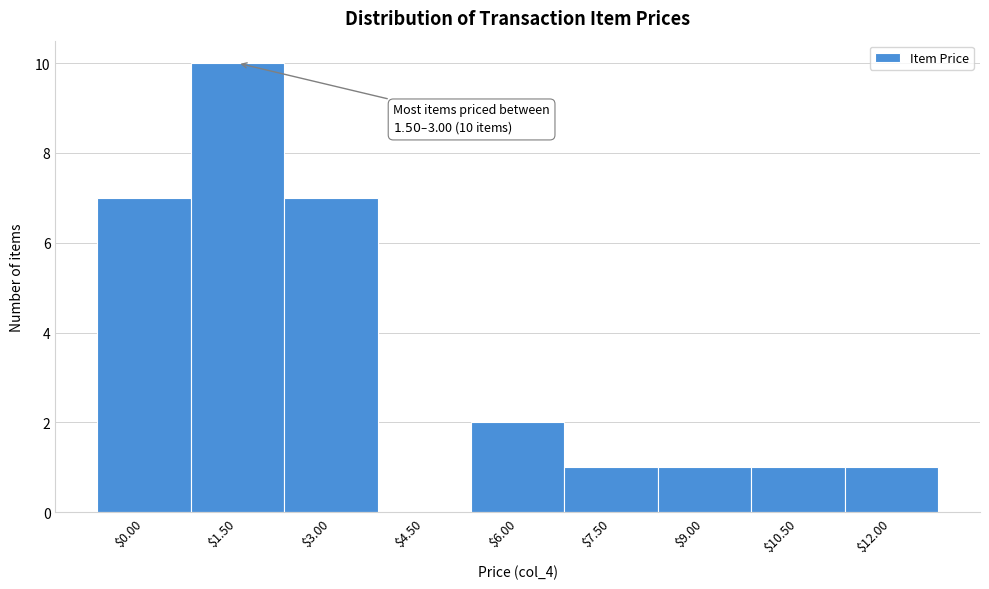

What is the sum of all values?

30